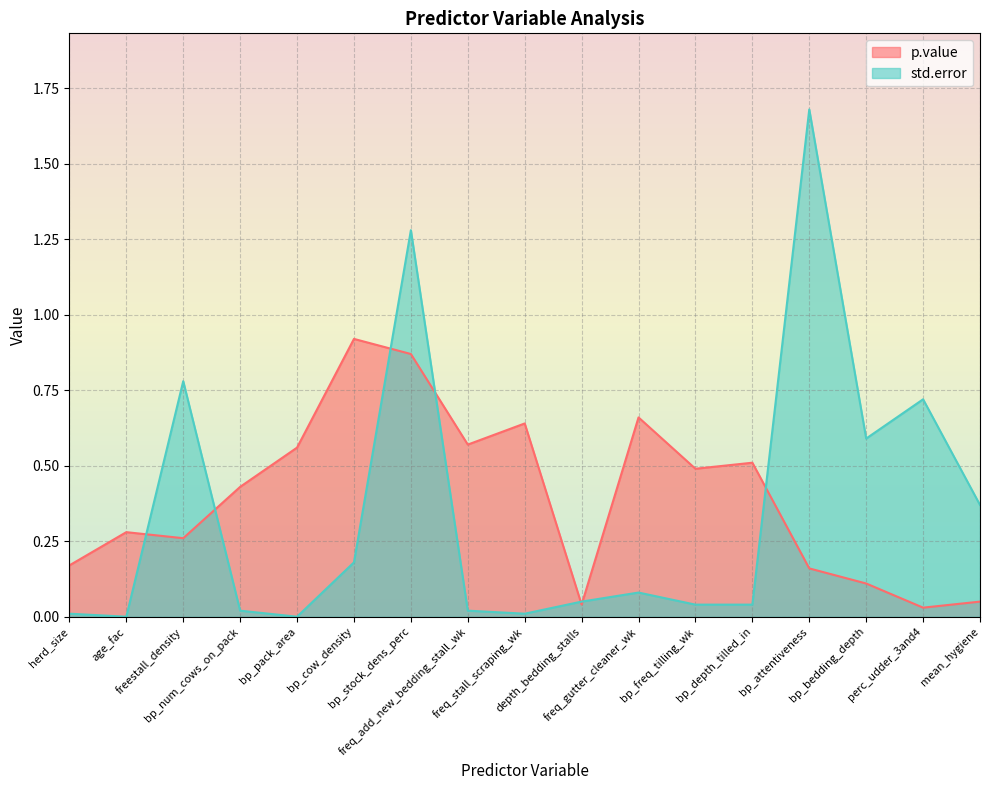

True or false: std.error and p.value cross at least once.

True